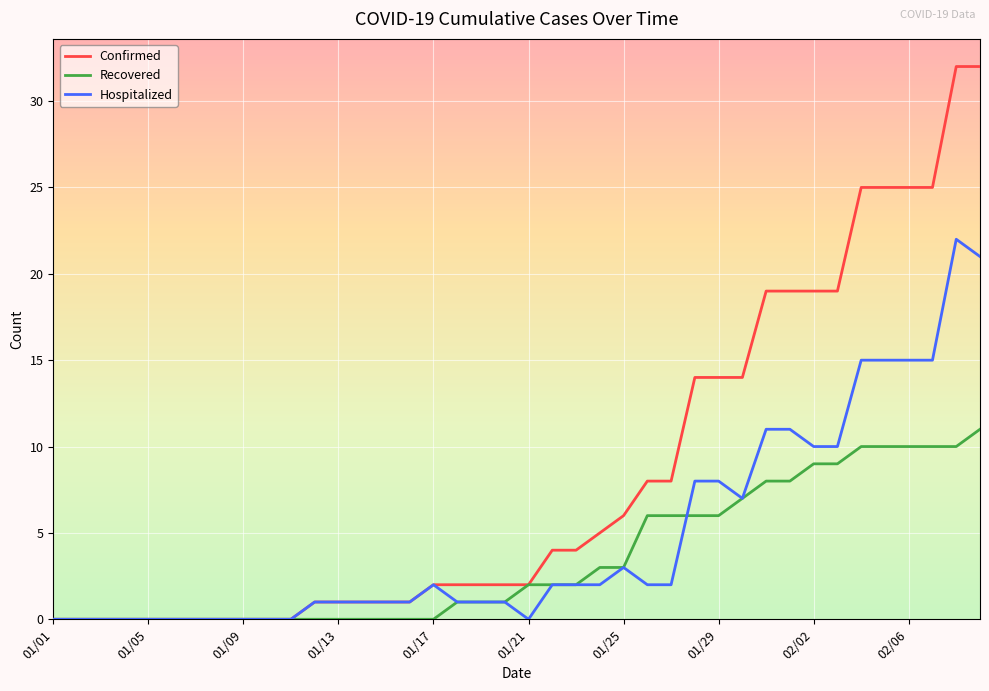

Reading left to right, list all the values displayed in this chart.

Confirmed: 0	0	0	0	0	0	0	0	0	0	0	1	1	1	1	1	2	2	2	2	2	4	4	5	6	8	8	14	14	14	19	19	19	19	25	25	25	25	32	32
Recovered: 0	0	0	0	0	0	0	0	0	0	0	0	0	0	0	0	0	1	1	1	2	2	2	3	3	6	6	6	6	7	8	8	9	9	10	10	10	10	10	11
Hospitalized: 0	0	0	0	0	0	0	0	0	0	0	1	1	1	1	1	2	1	1	1	0	2	2	2	3	2	2	8	8	7	11	11	10	10	15	15	15	15	22	21